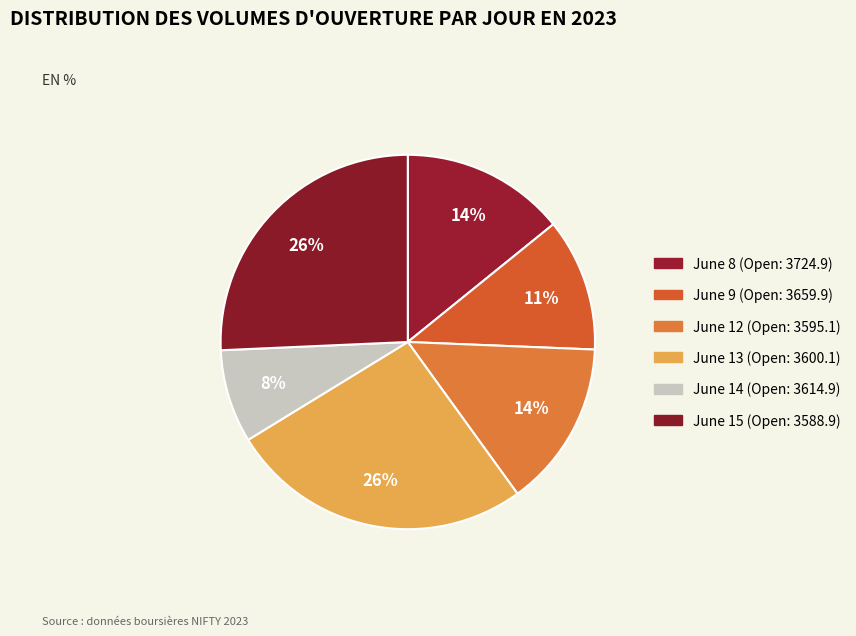

To the nearest percent, what is the difference between the largest and smallest slice percentages?

18%